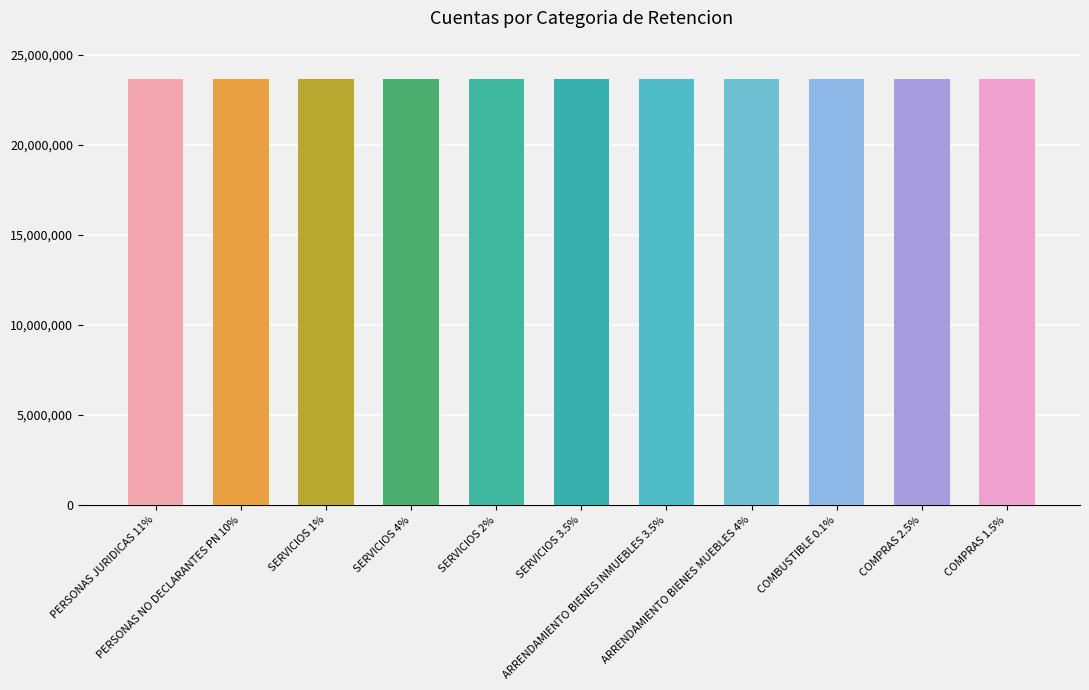

How many values are below 23652505?

5